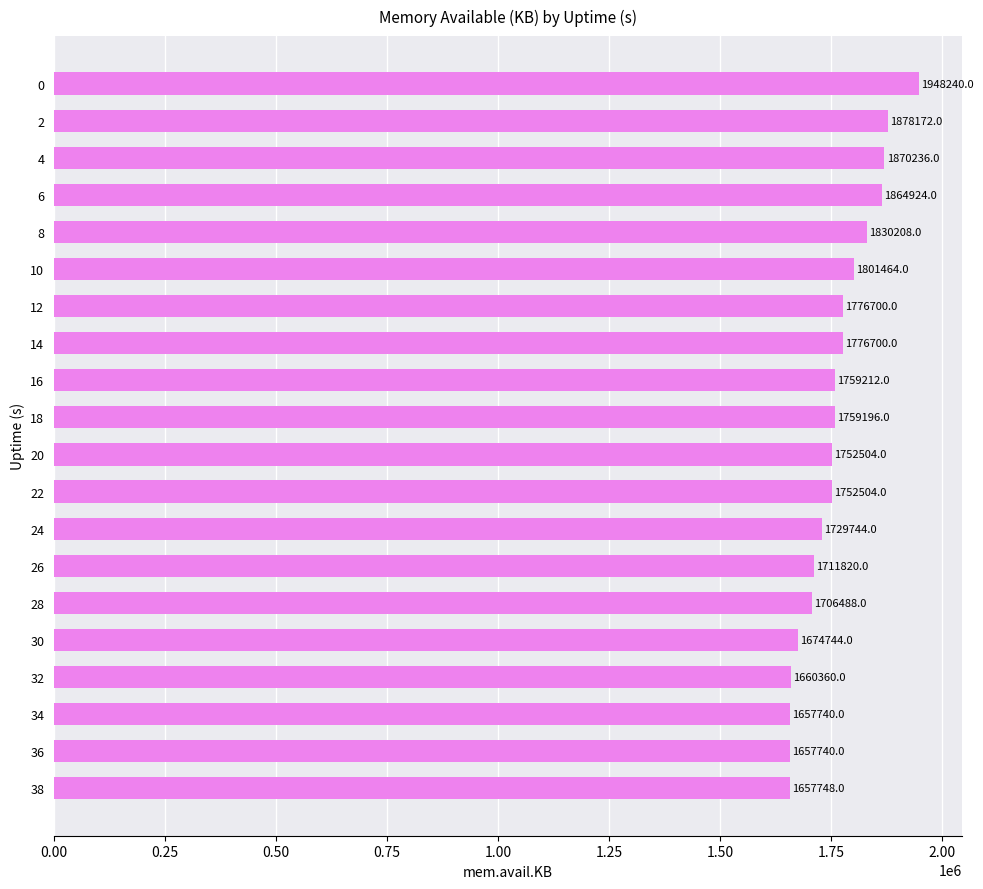

What is the sum of all values?

35226444